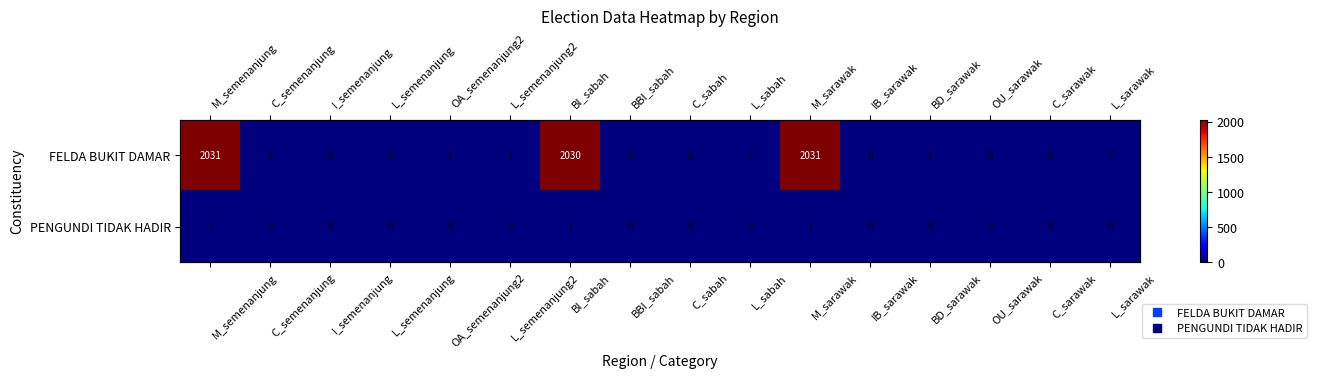

Which series has the largest total across all categories?

FELDA BUKIT DAMAR